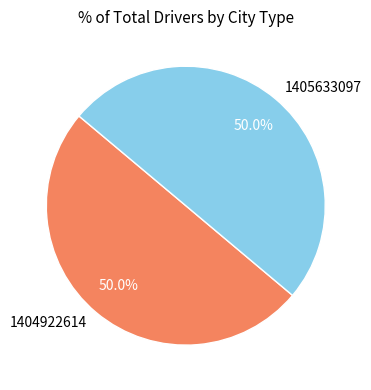

Is it true that 1404922614 is 50% of the pie?

True